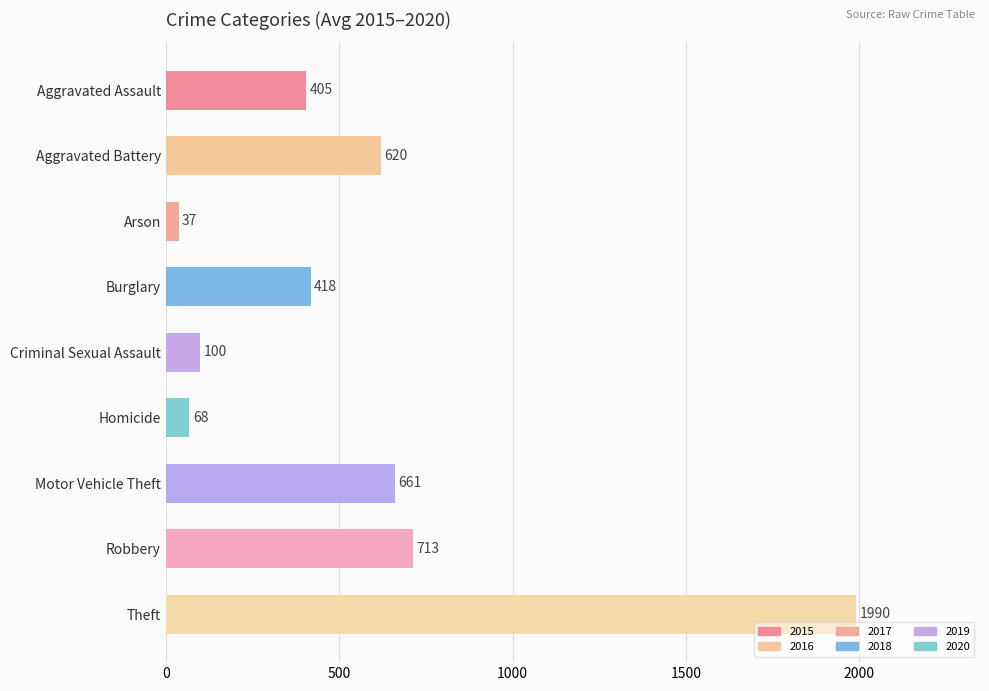

Between Burglary and Theft, which is larger?

Theft